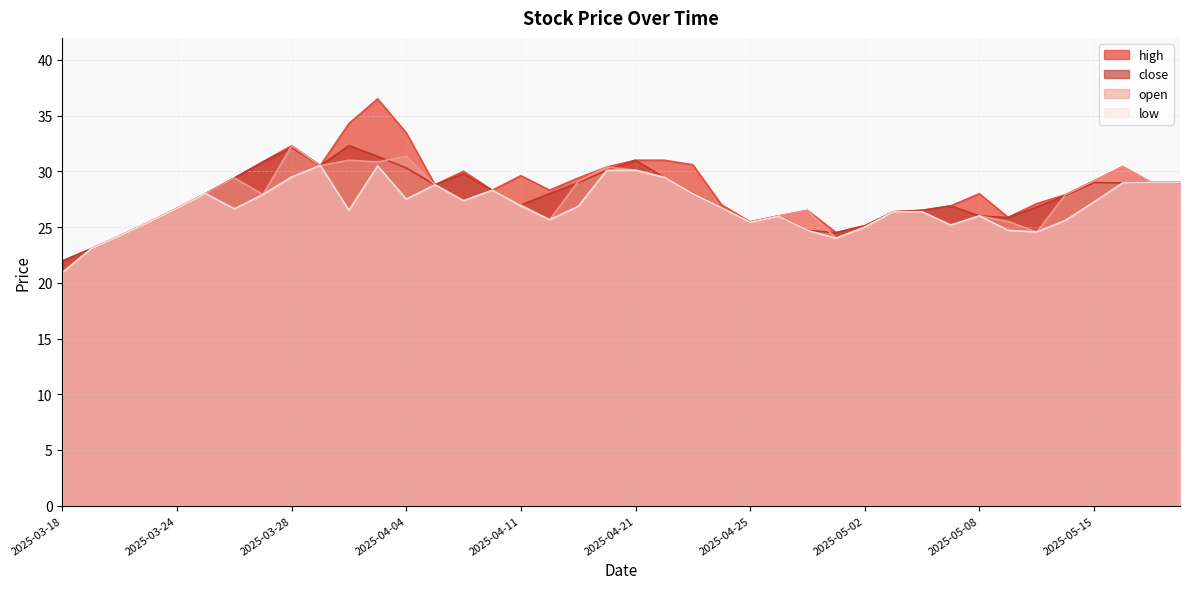

How many interior local peaks does the open series have?

9